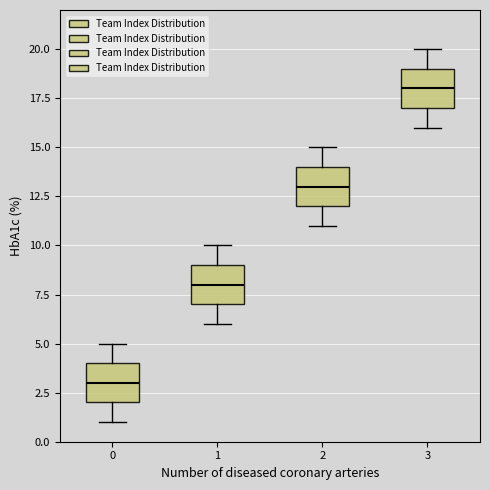

Which box has the highest median line?

3